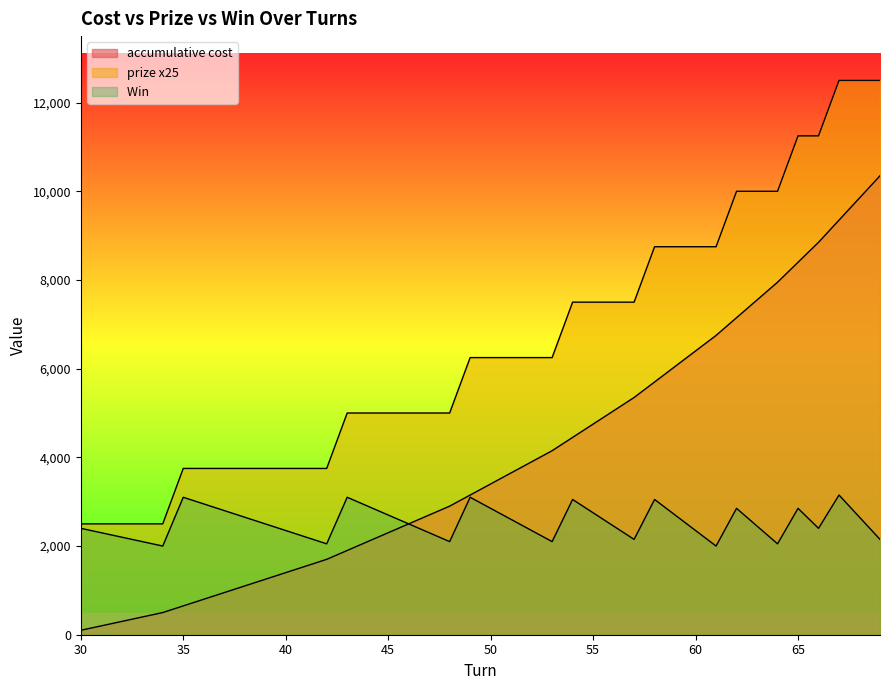

What is the spread (max minus min) of values at 49?

3150